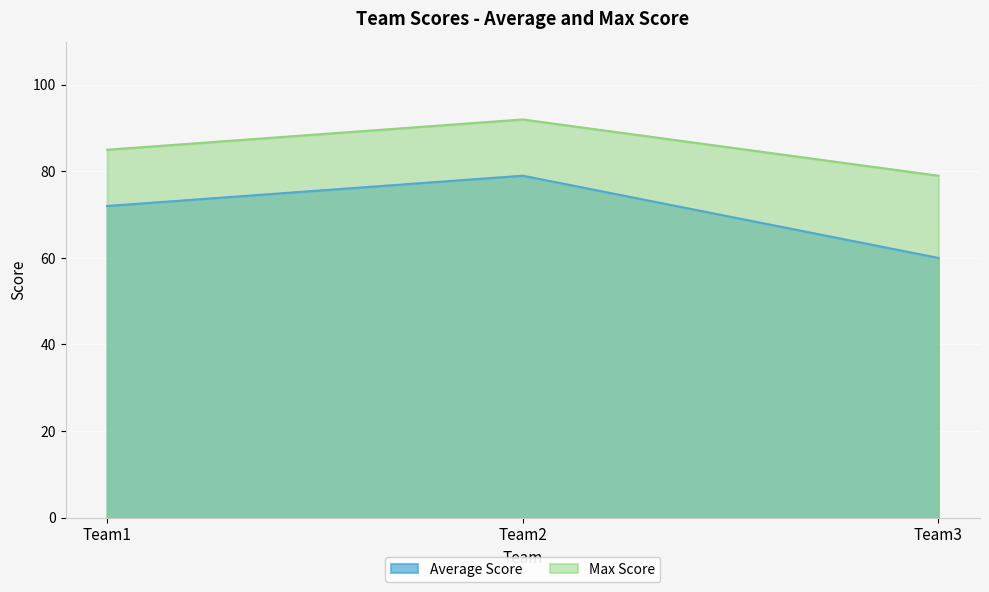

True or false: Average Score has a value of 60 at Team3.

True